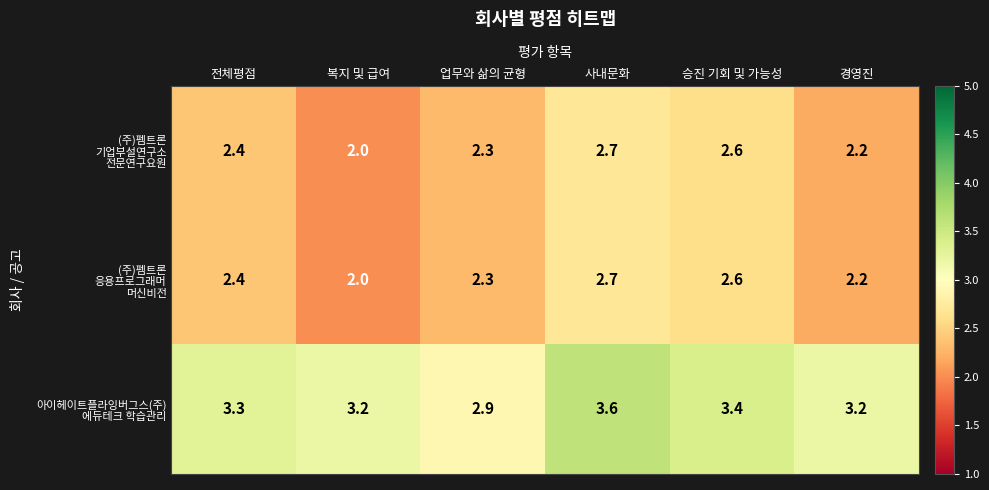

What is the total value across all series at 사내문화?

9.0